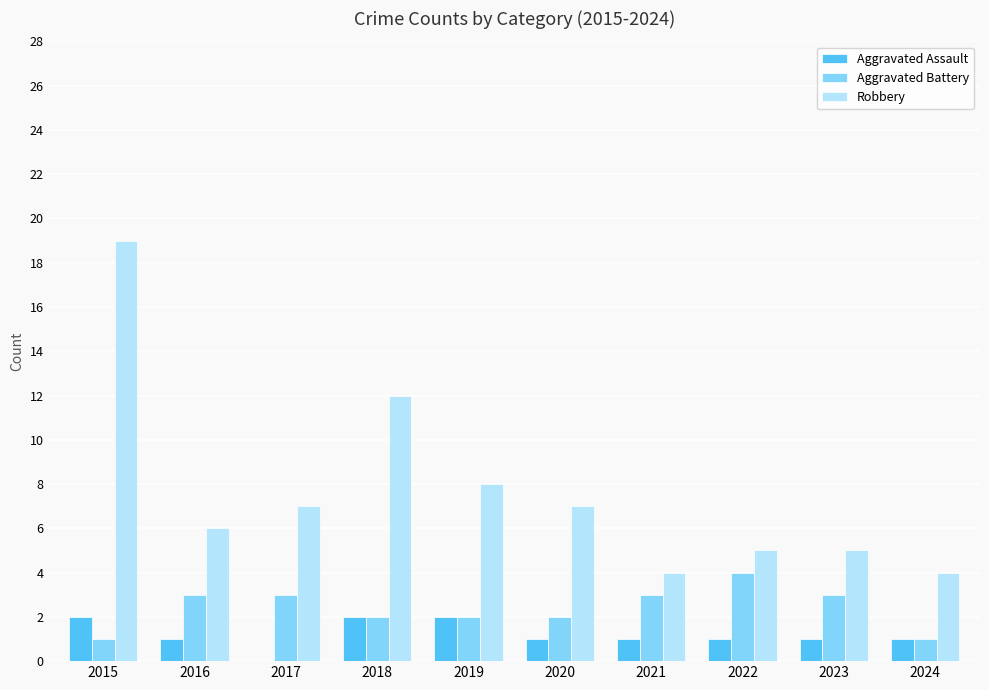

How many positive values does the Aggravated Assault series have?

9